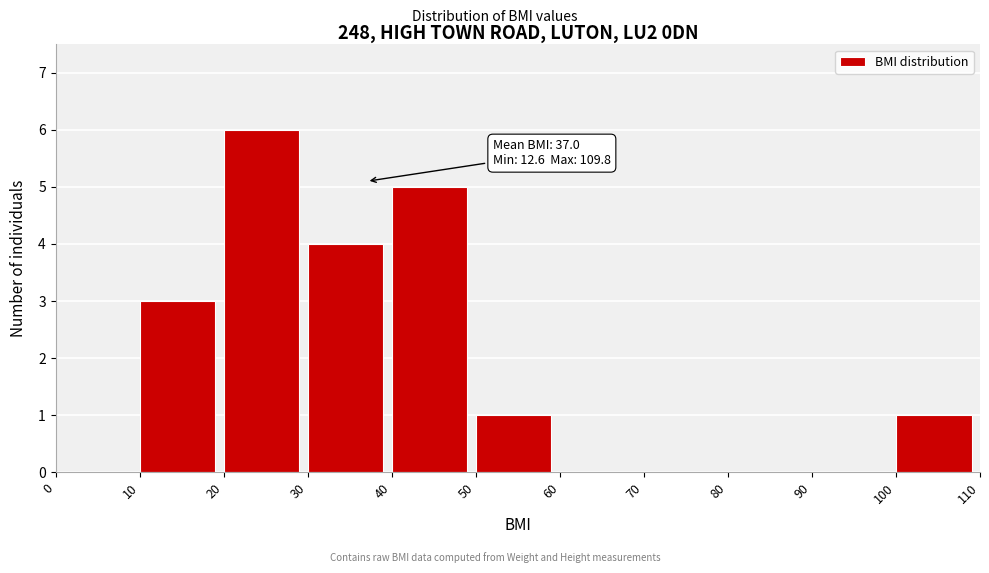

Which range on the x-axis has the tallest bar?

20 to 30